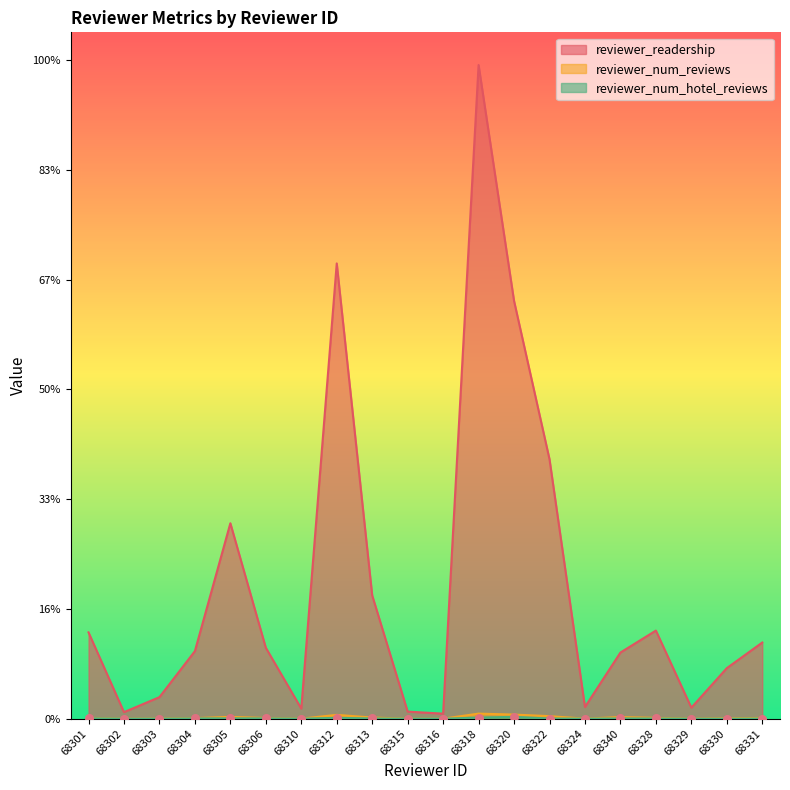

Is the value of reviewer_readership at 68304 greater than the value of reviewer_num_hotel_reviews at 68315?

Yes